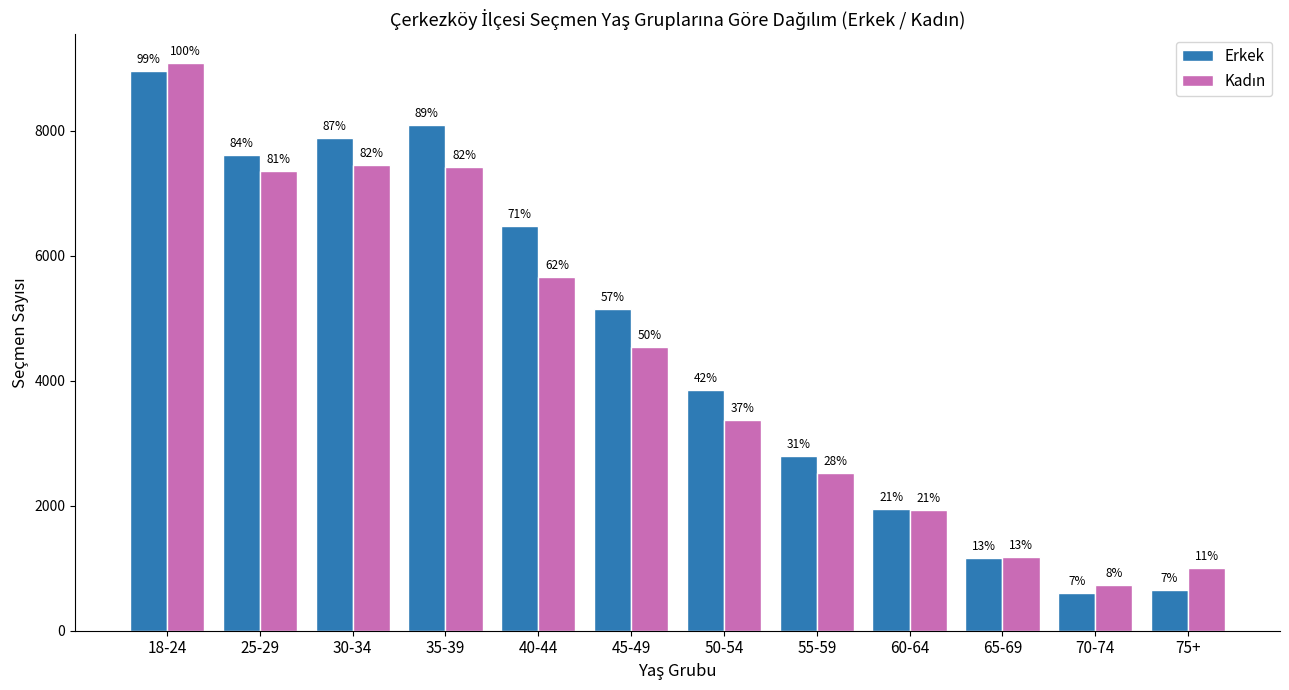

What is the sum of all Erkek values?

55152